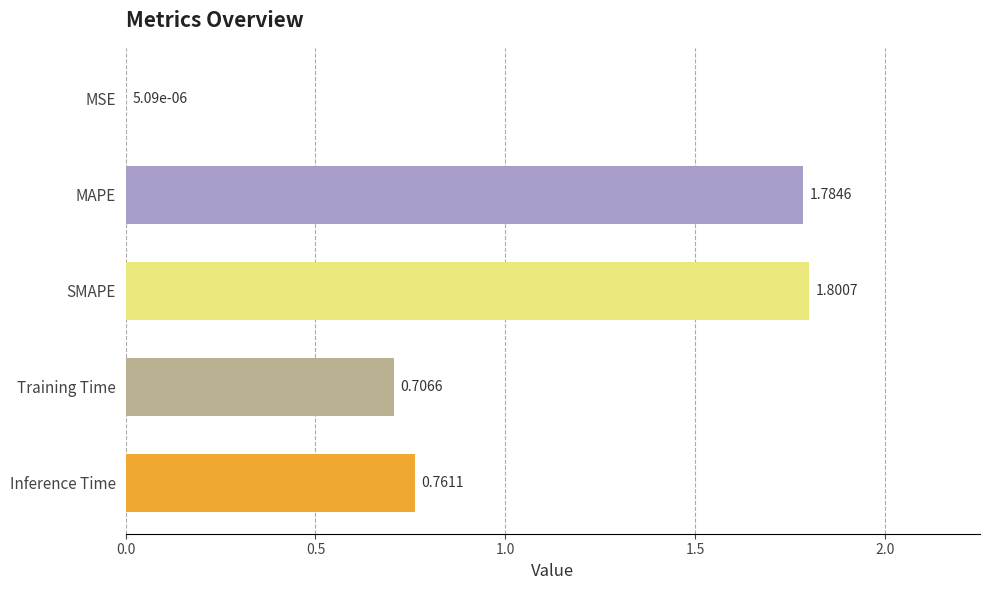

At which category does the chart reach its peak across all series?

SMAPE